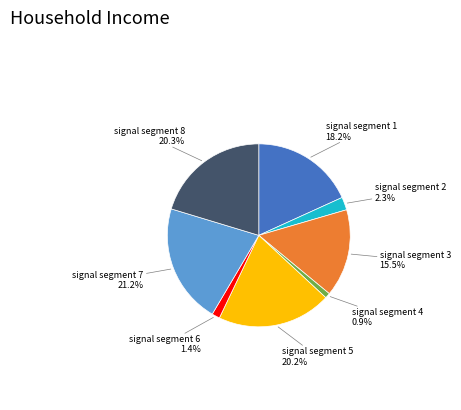

Does any single category account for the majority?

No